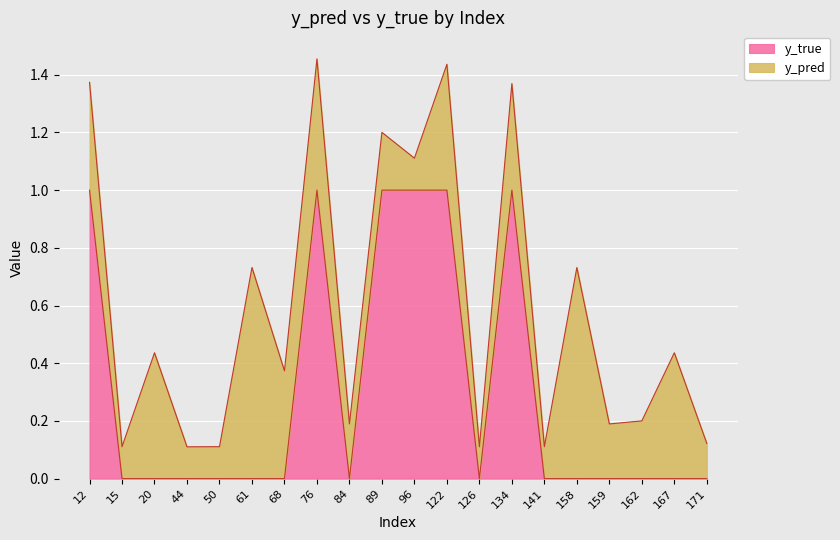

Where is the data nearest to the value 0?

15